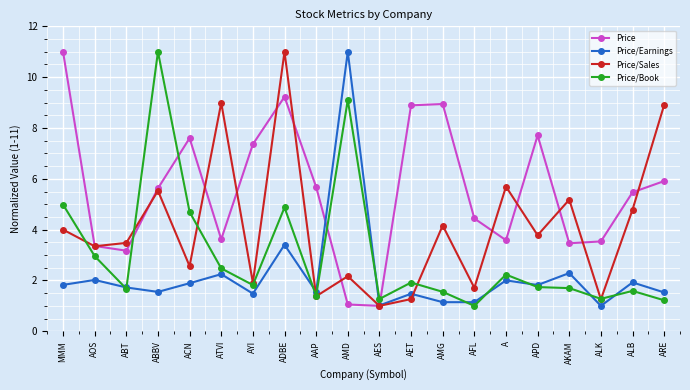

Rank the series by their average value, from lowest to highest.

Price/Earnings, Price/Book, Price/Sales, Price